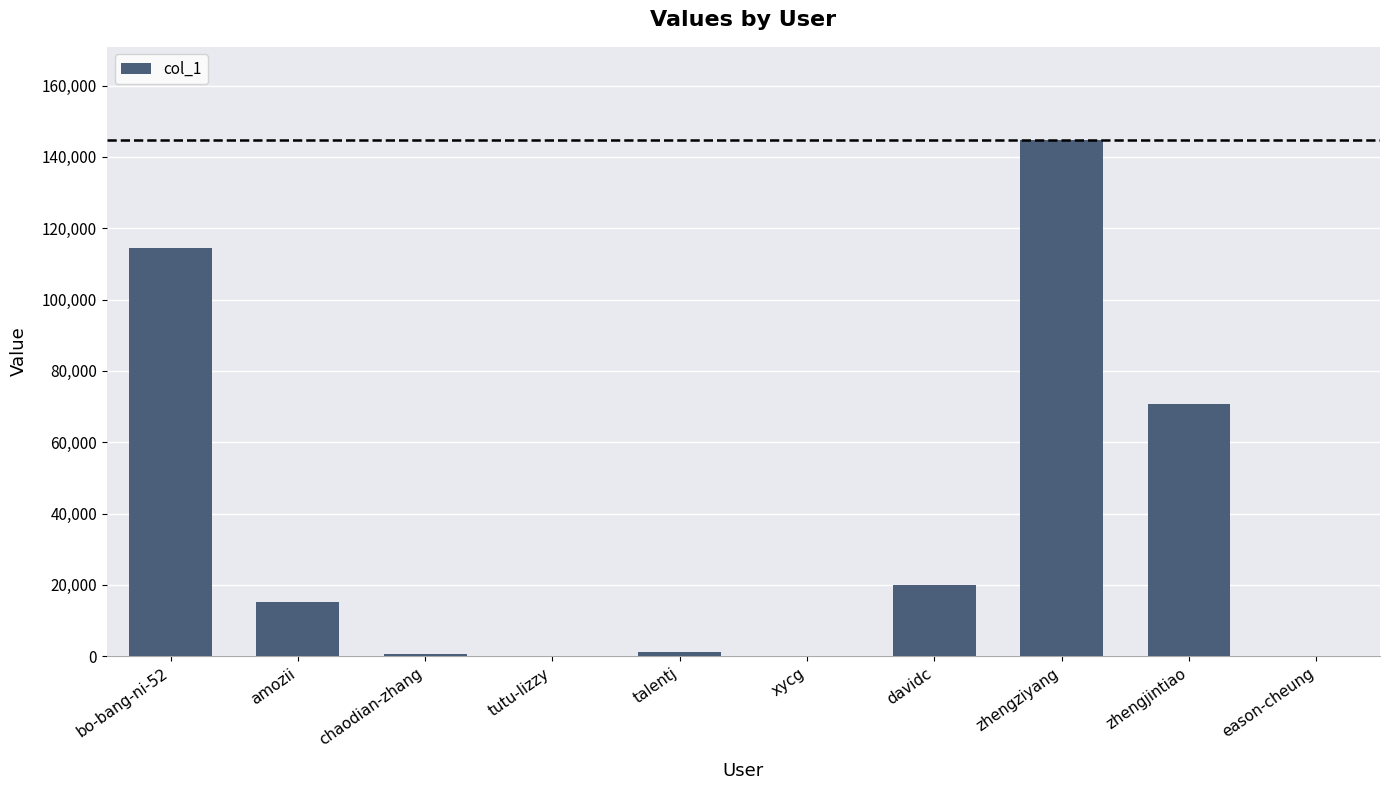

What is the ratio of the value at zhengjintiao to the value at bo-bang-ni-52?

0.6